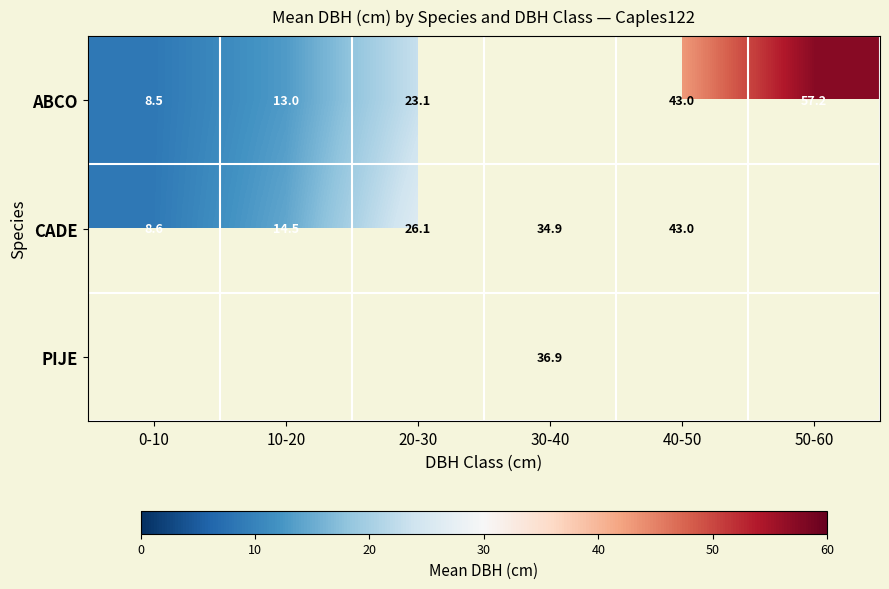

The PIJE series shows 55.8 at 30-40. True or false?

False